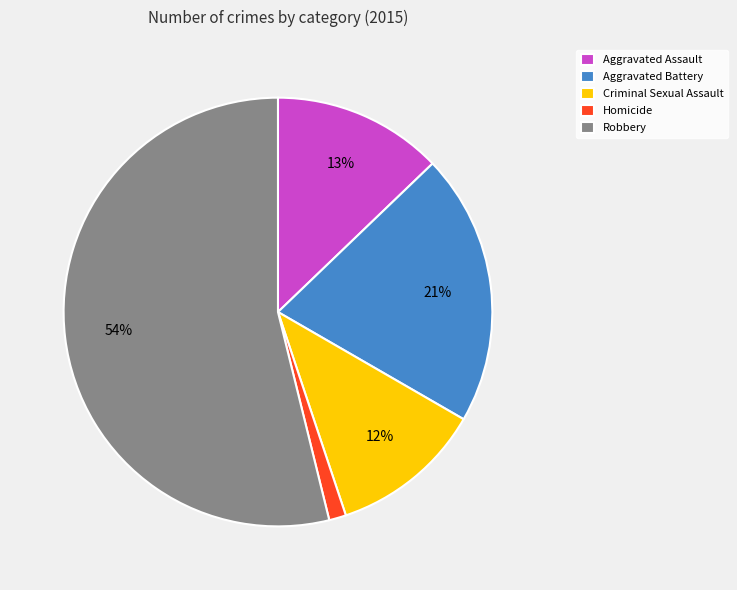

What is the ratio of the value at Aggravated Battery to the value at Criminal Sexual Assault?

1.8